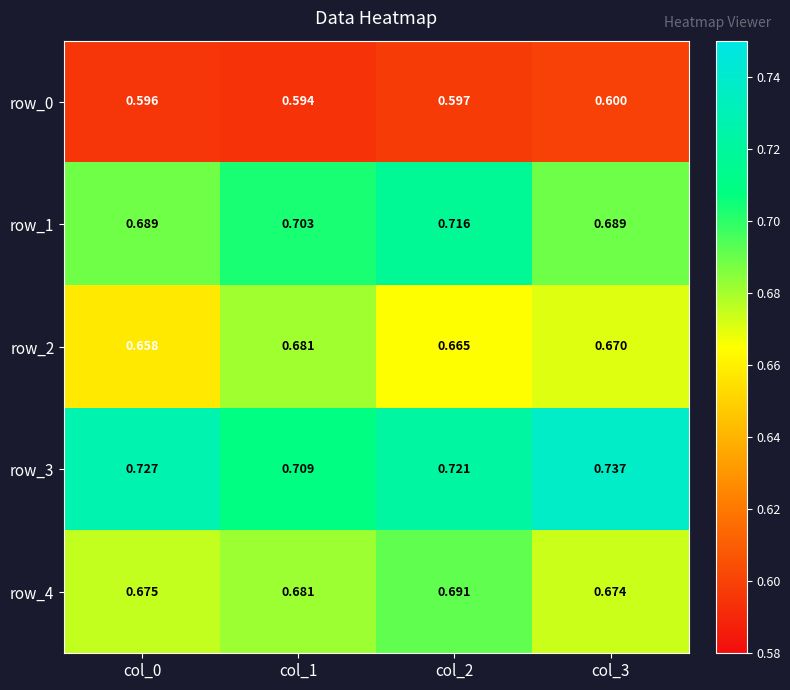

At which label is row_4 closest to 0?

col_3